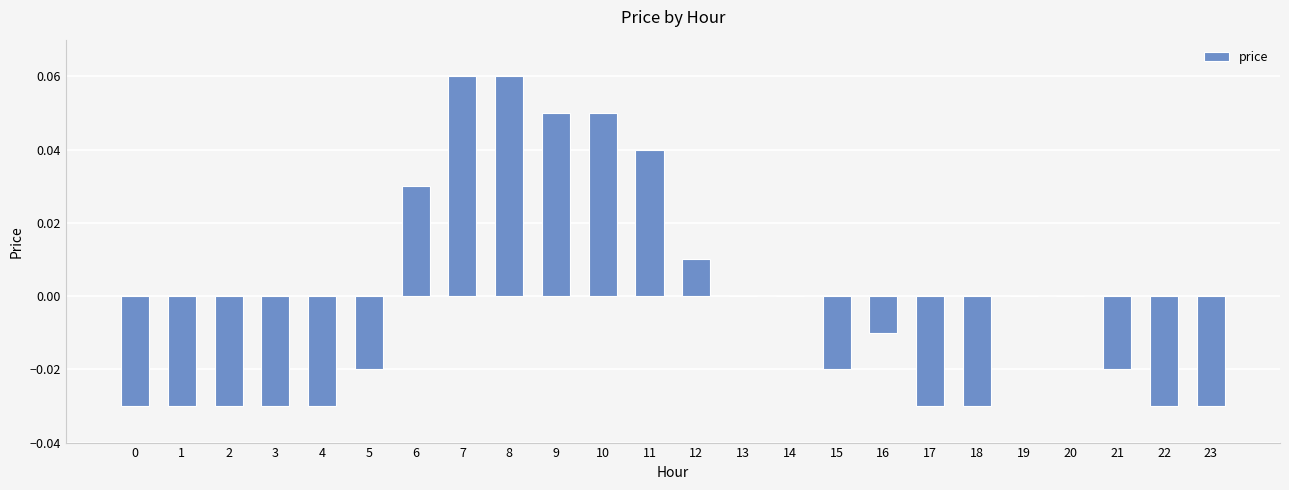

The value at 12 is 0.0. True or false?

True